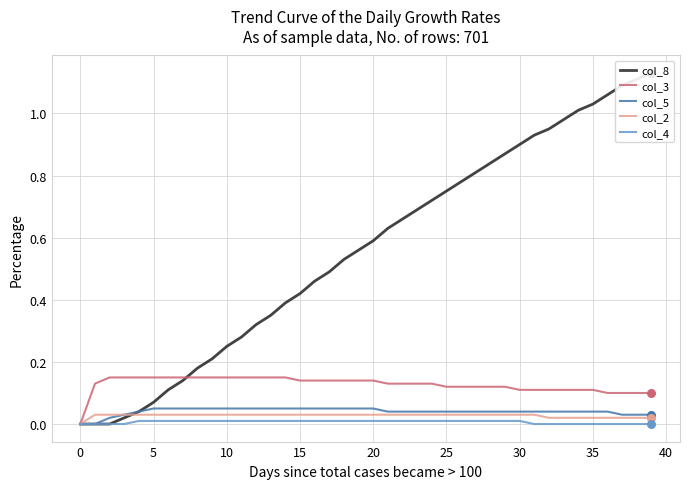

Is the value of col_8 at 27 greater than the value of col_3 at 28?

Yes